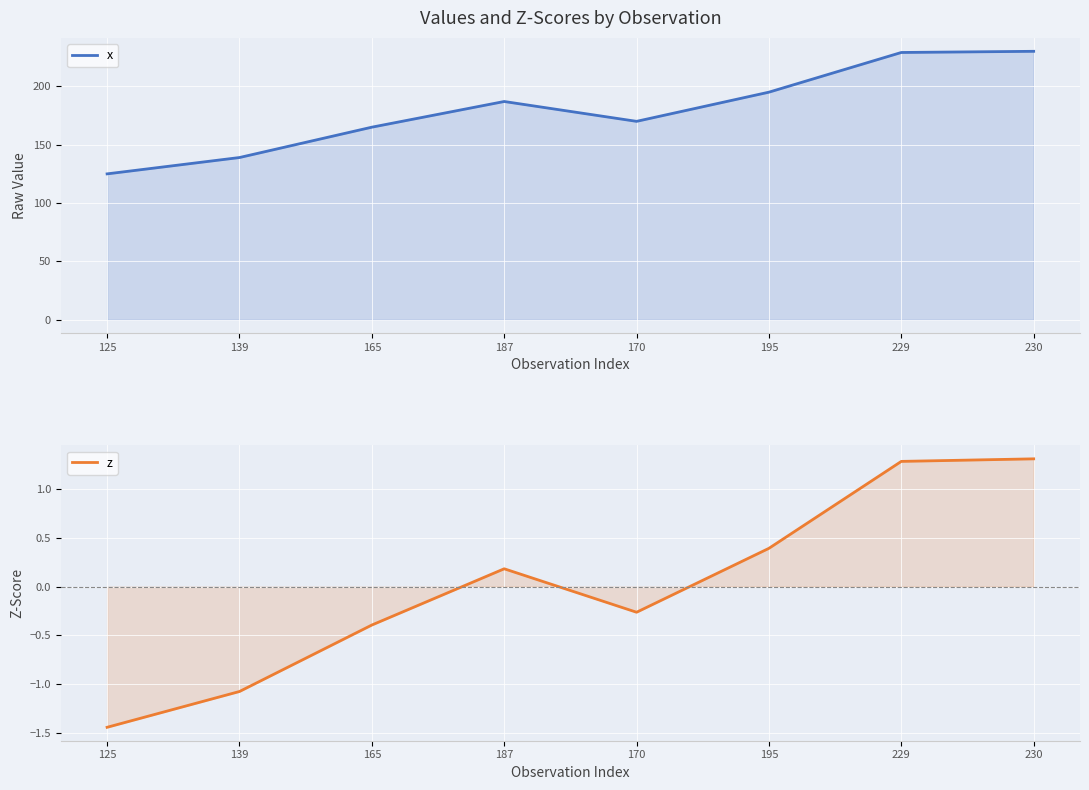

True or false: x and z cross at least once.

False